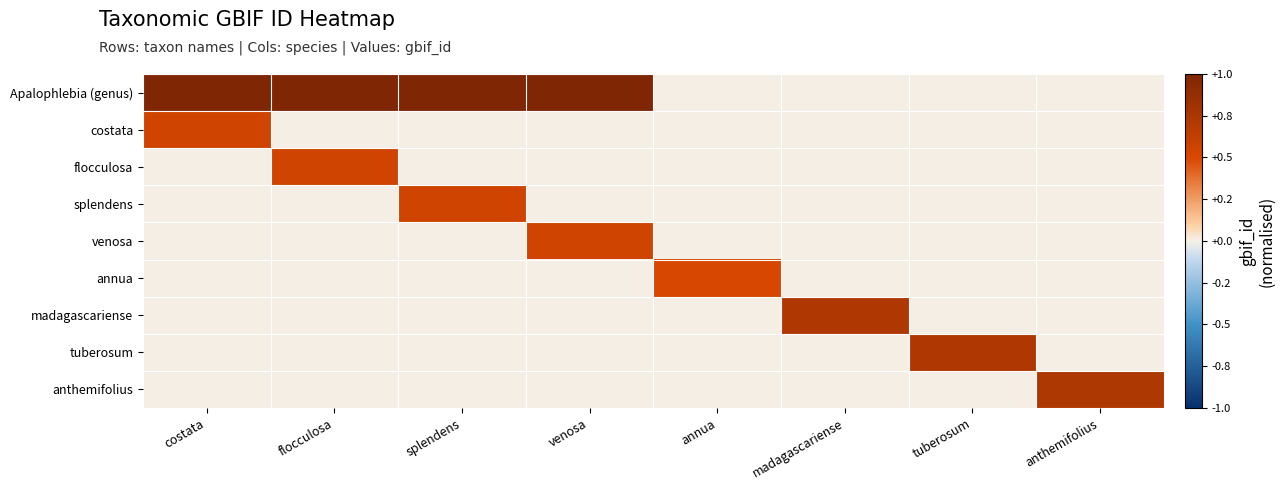

At which category does the chart reach its minimum across all series?

annua